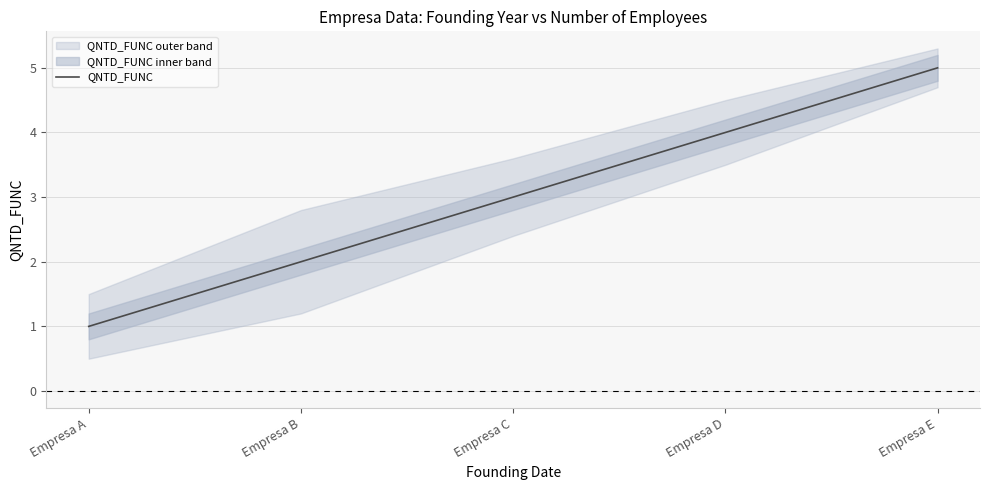

Between Empresa B and Empresa C, which is larger?

Empresa C